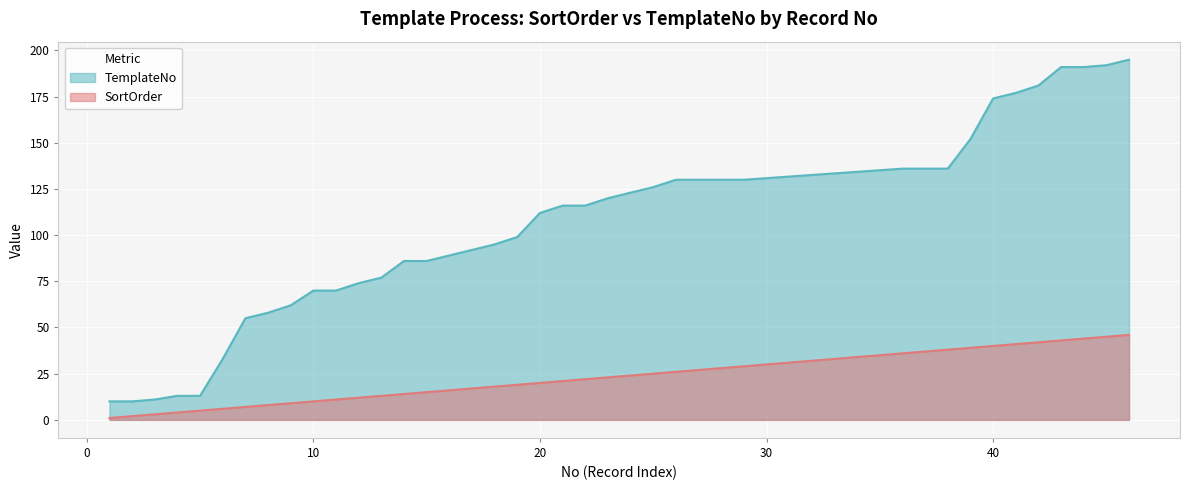

What is the value of the SortOrder point at the 6th from the left?

6